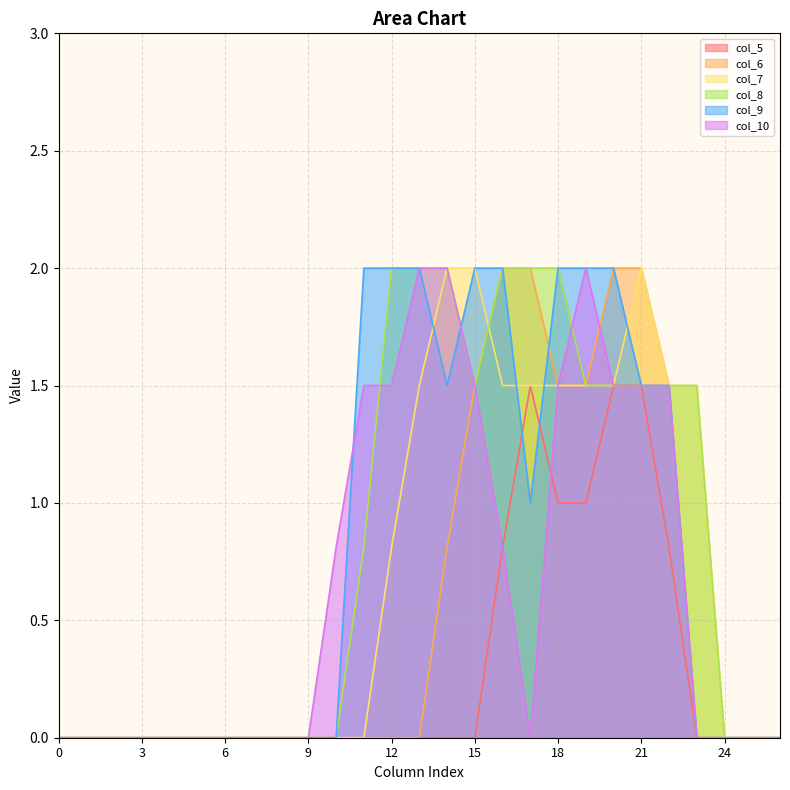

Between 20 and 8, which is larger?

20